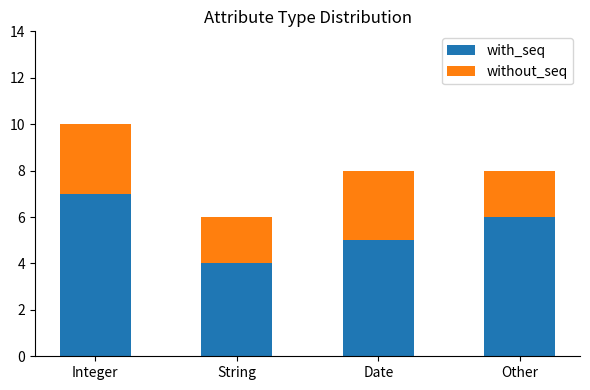

Reading left to right, list the values for the with_seq series.

Integer=7	String=4	Date=5	Other=6